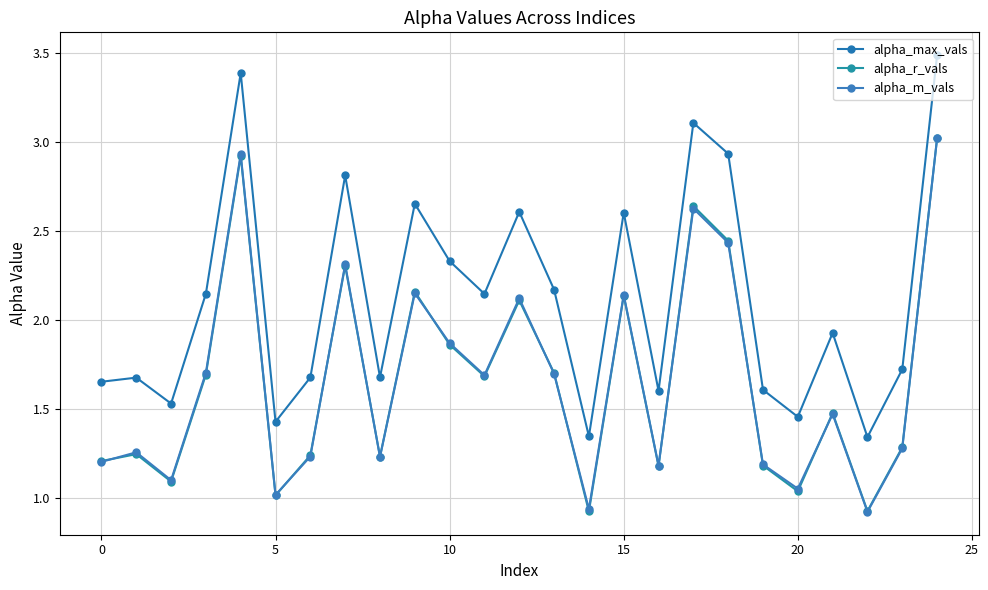

What is the label of the 14th point from the left?

13